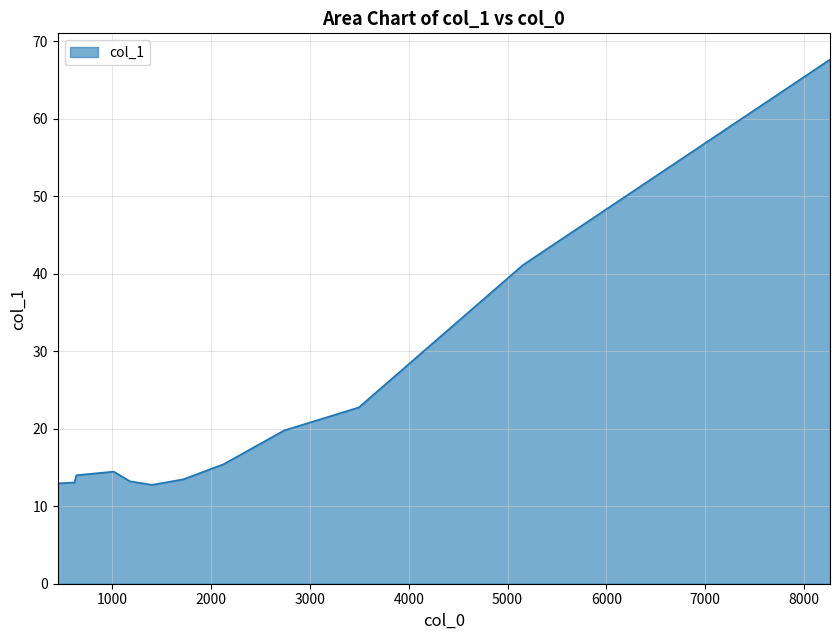

True or false: there are more than 0 points higher than both neighbors.

True